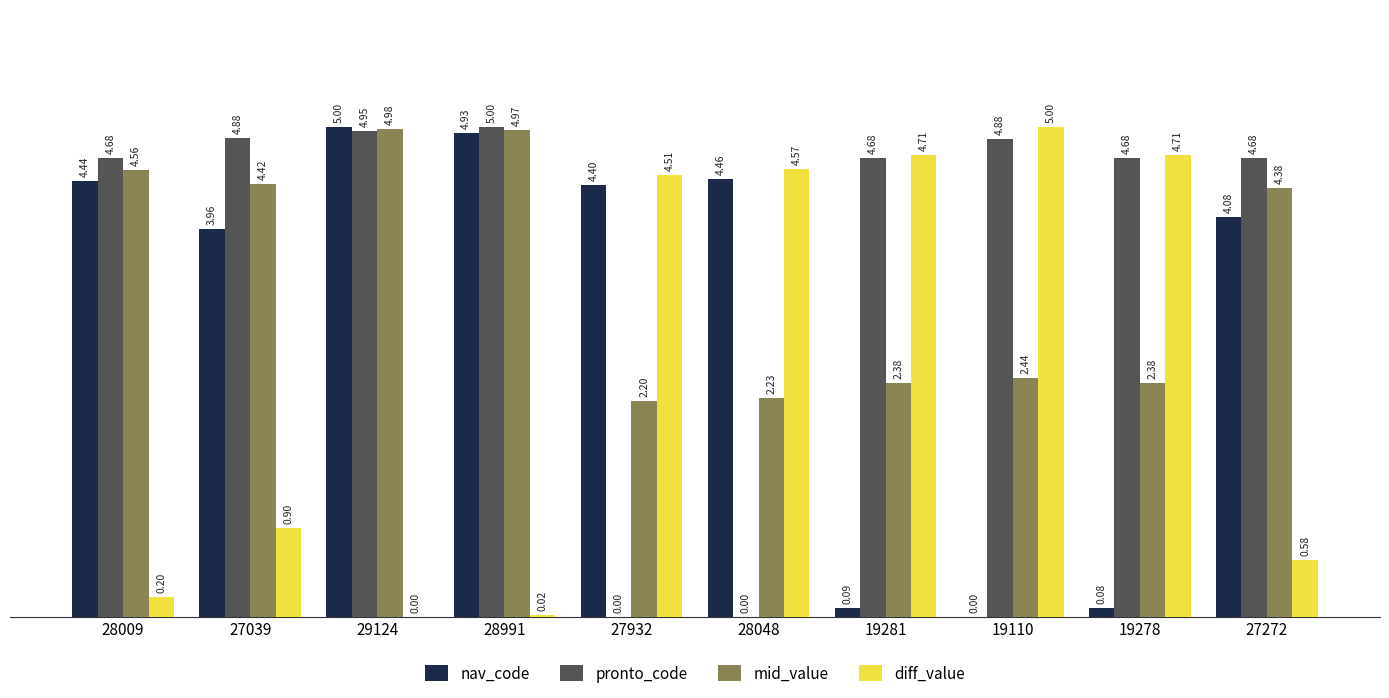

What is the sum of all pronto_code values?

38.4